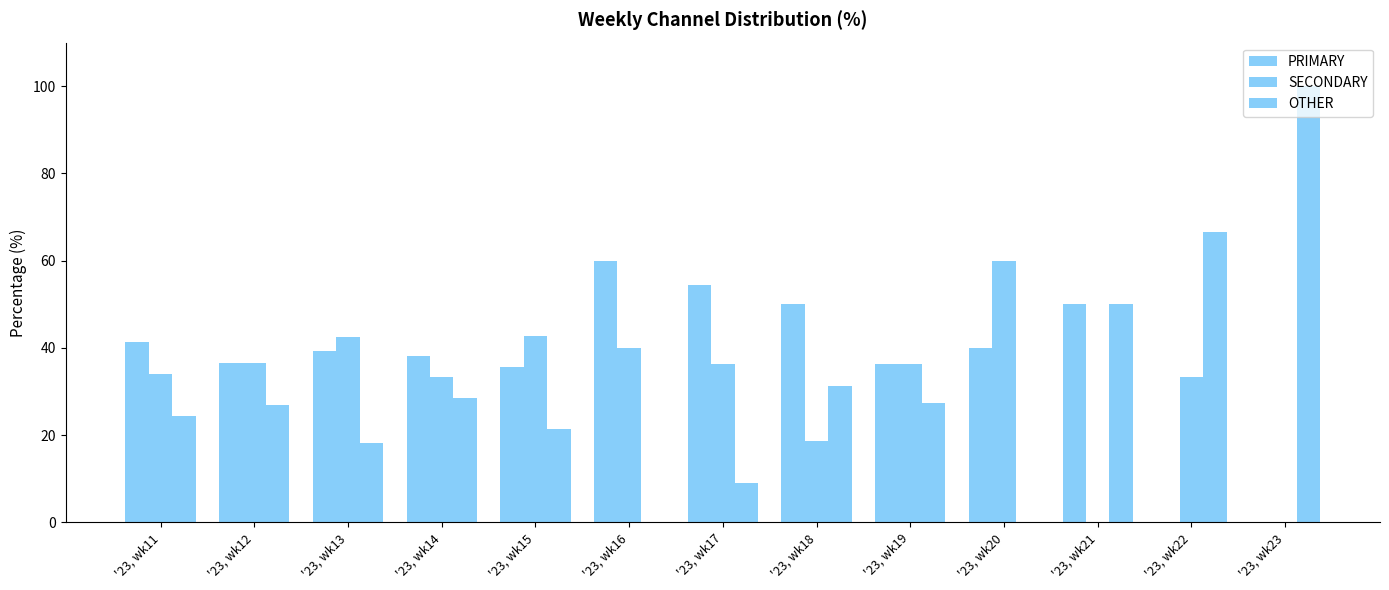

How many groups of bars are there?

13